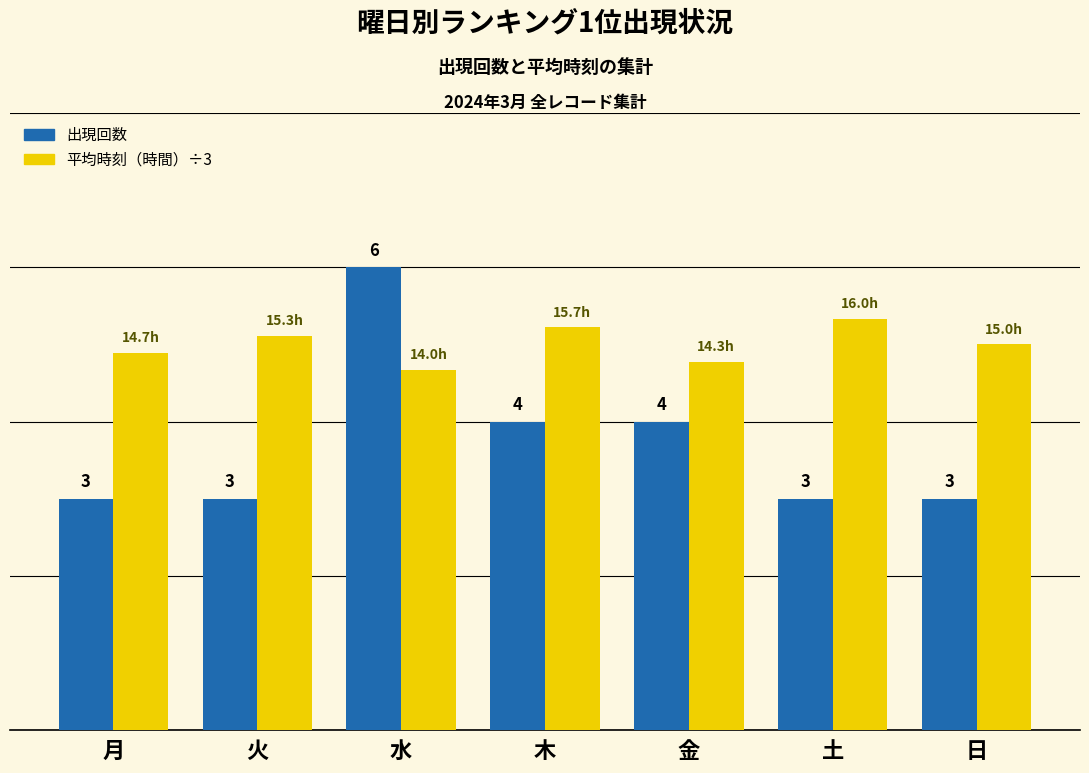

At which category is the sum across all series the highest?

水